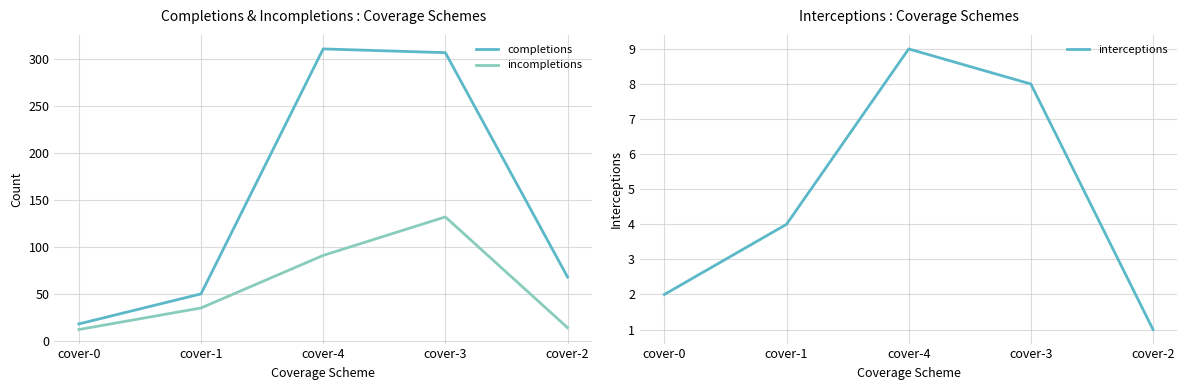

How many categories are shown in the chart?

5